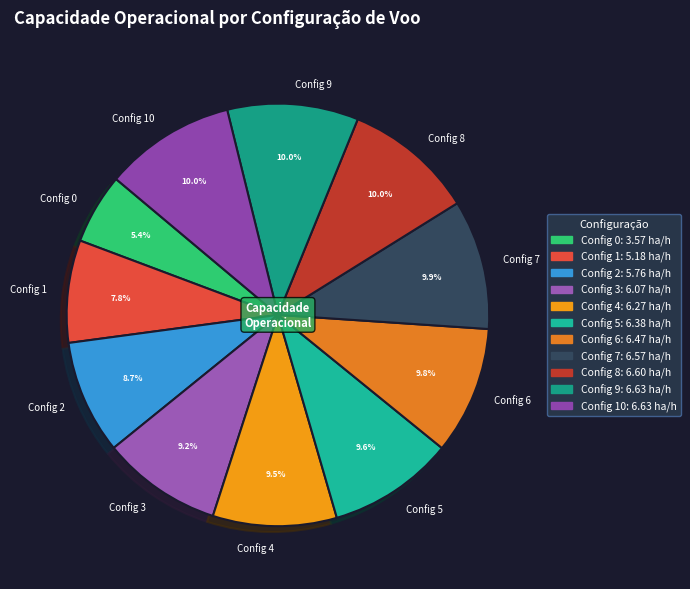

How many slices are in this pie chart?

11